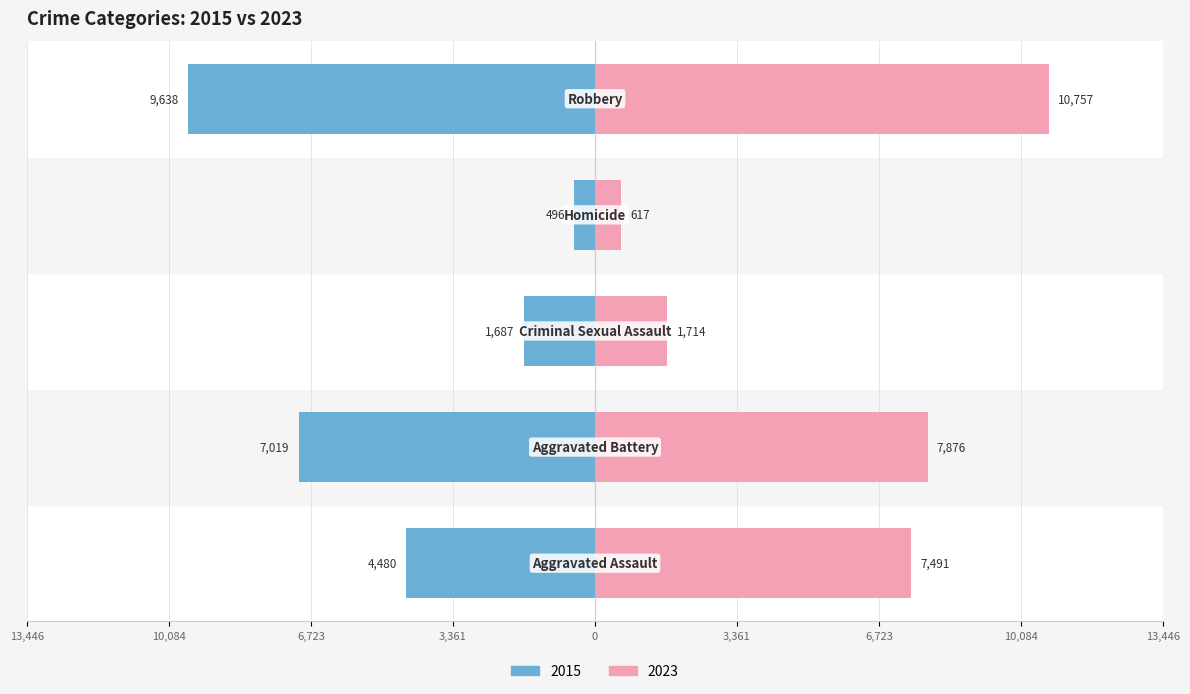

What is the value of the 2015 bar at the 5th from the left?

-9638